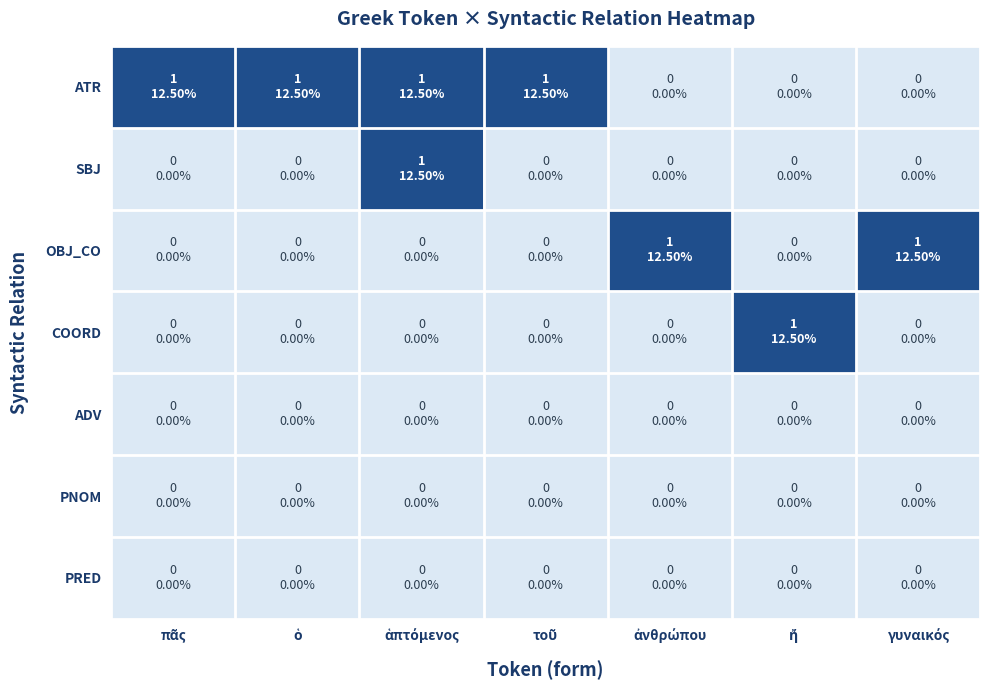

What is the difference between the highest and lowest values at γυναικός?

1